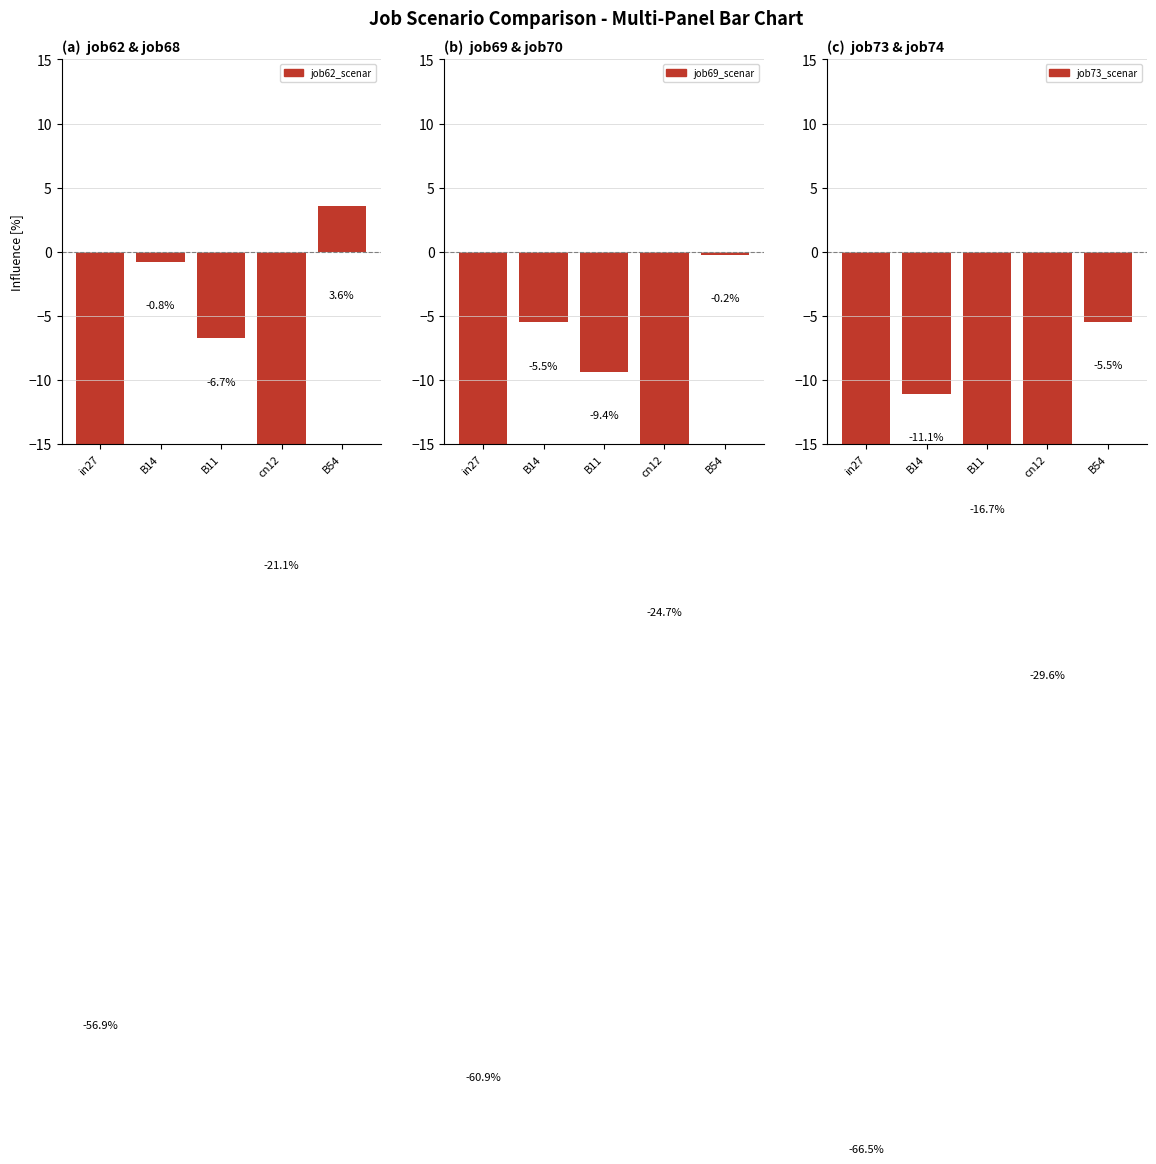

What is the value of the job73
scenario0
134 bar at the 3rd from the left?

-16.7